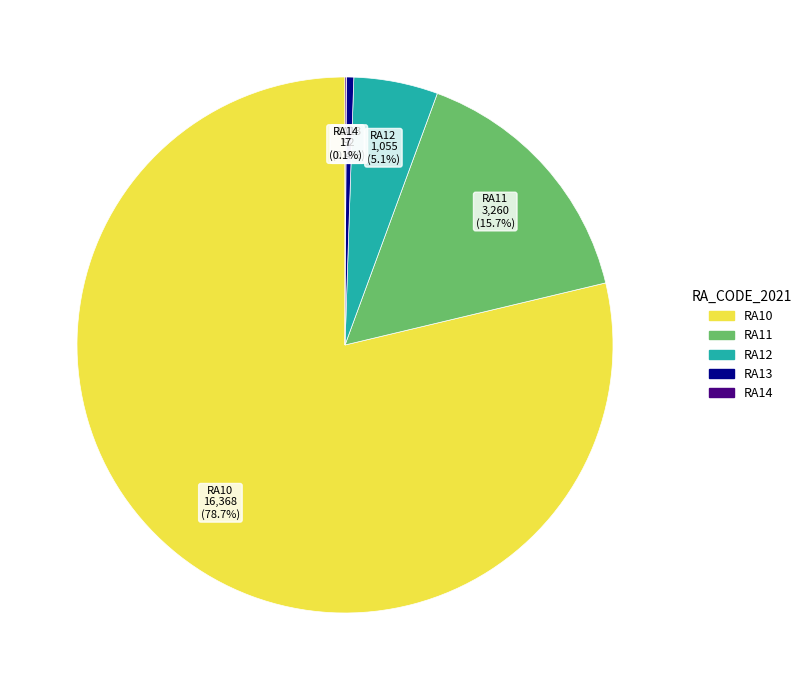

Between RA10 and RA13, which is larger?

RA10